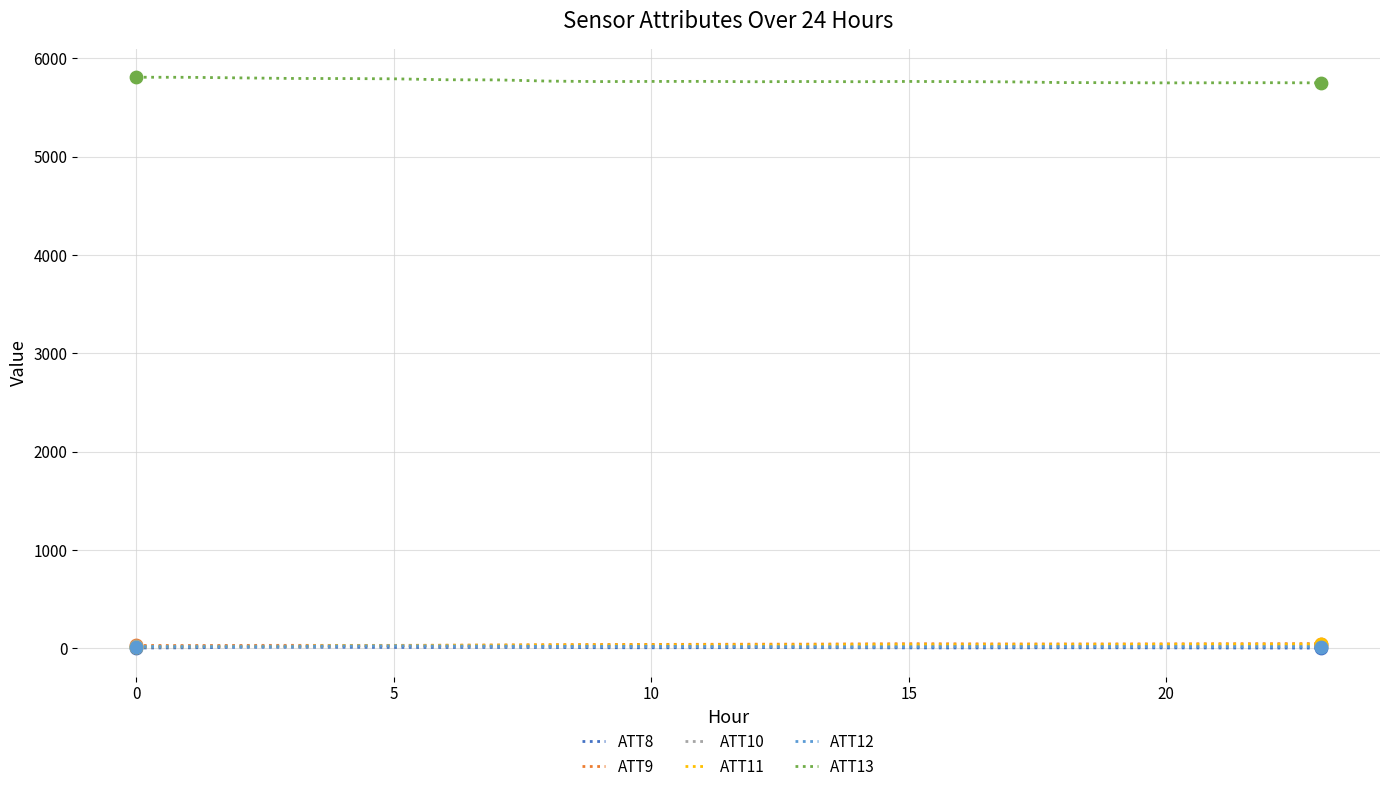

Which series has the largest total across all categories?

ATT13